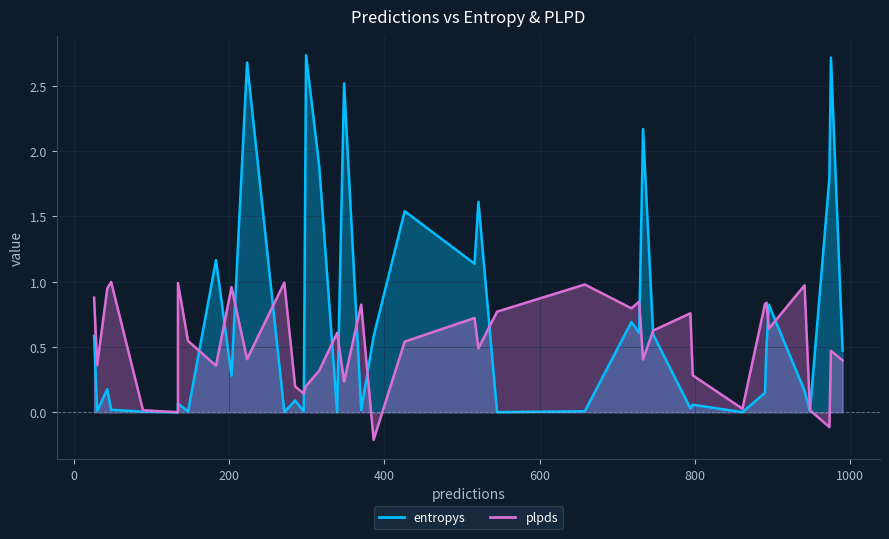

List the series in order of their peak value, lowest first.

plpds, entropys